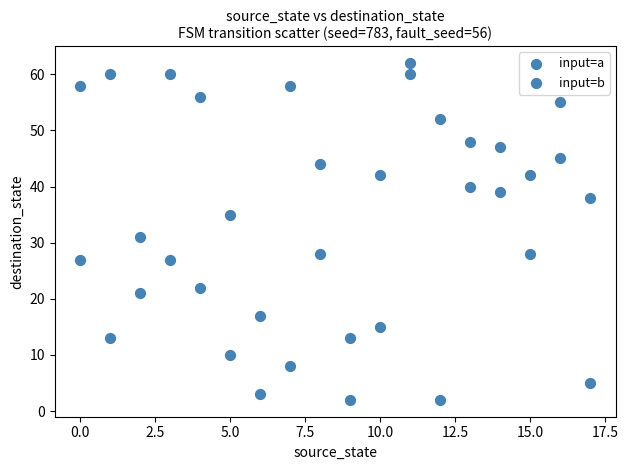

Count the number of points in this scatter plot.

36